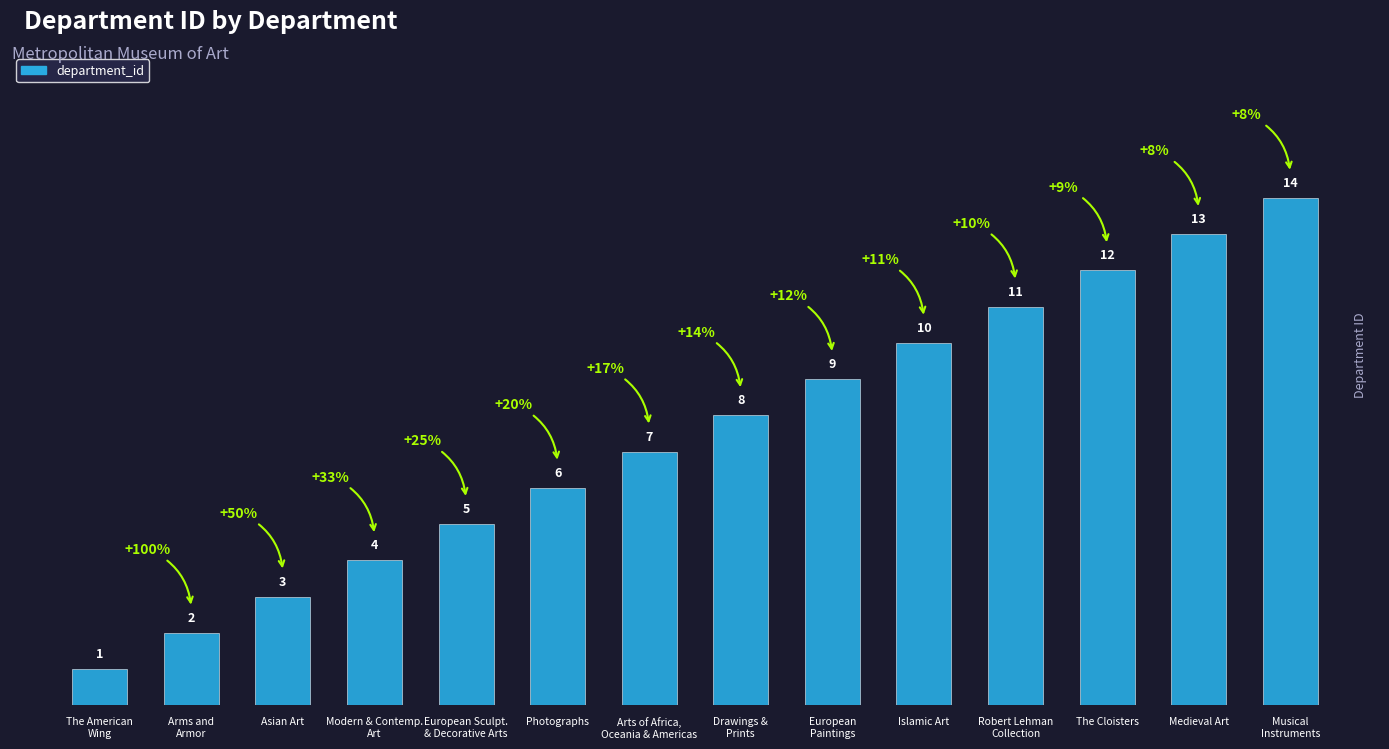

What is the label of the 11th bar from the left?

Robert Lehman
Collection